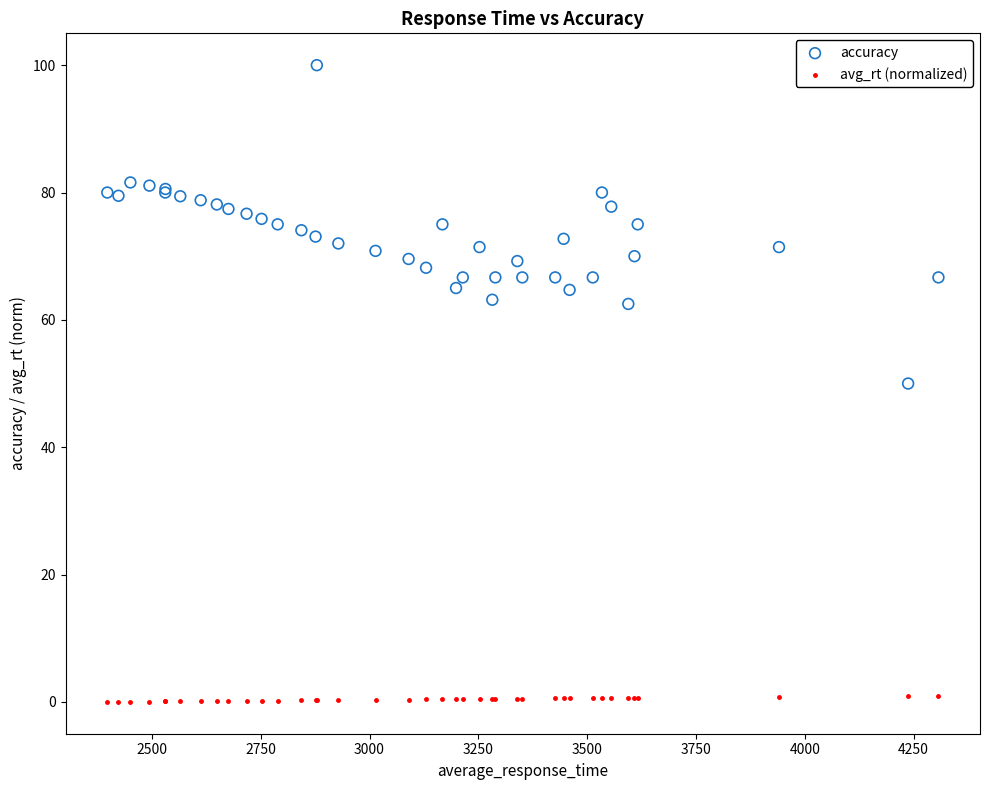

Which series contains the lowest Y value?

avg_rt (normalized)